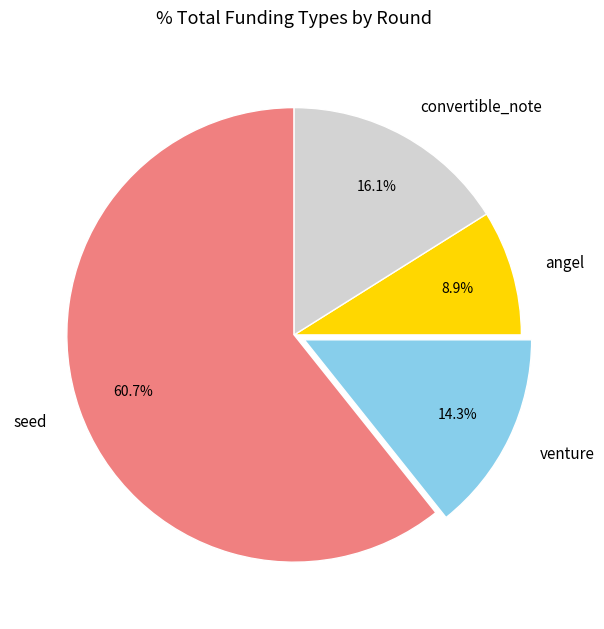

Between venture and angel, which is larger?

venture